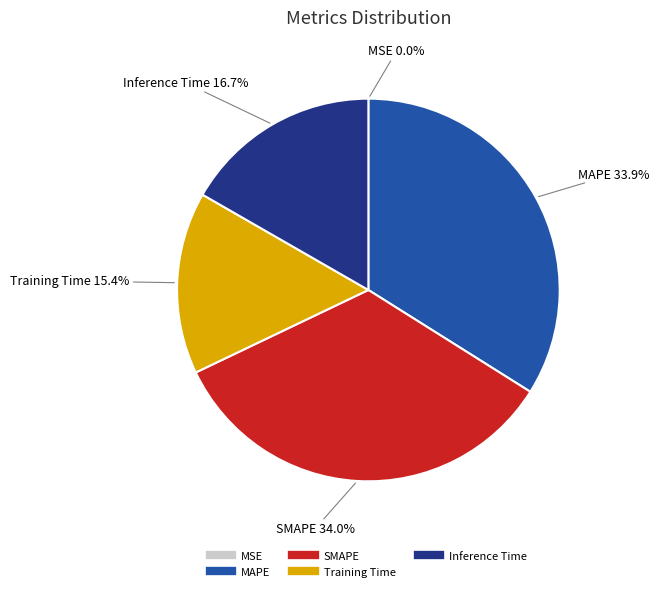

What portion of the pie excludes Training Time?

84.6%